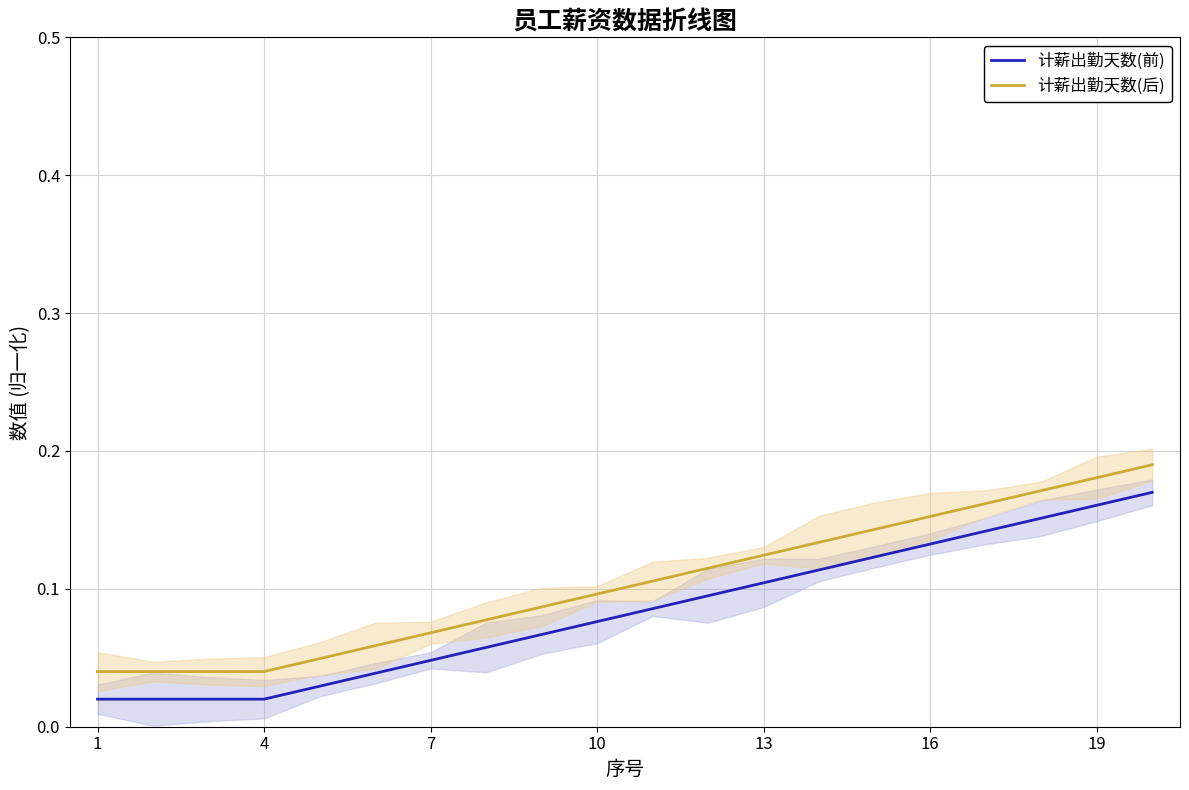

Is the value of 计薪出勤天数(后) at 19 greater than the value of 计薪出勤天数(前) at 18?

No